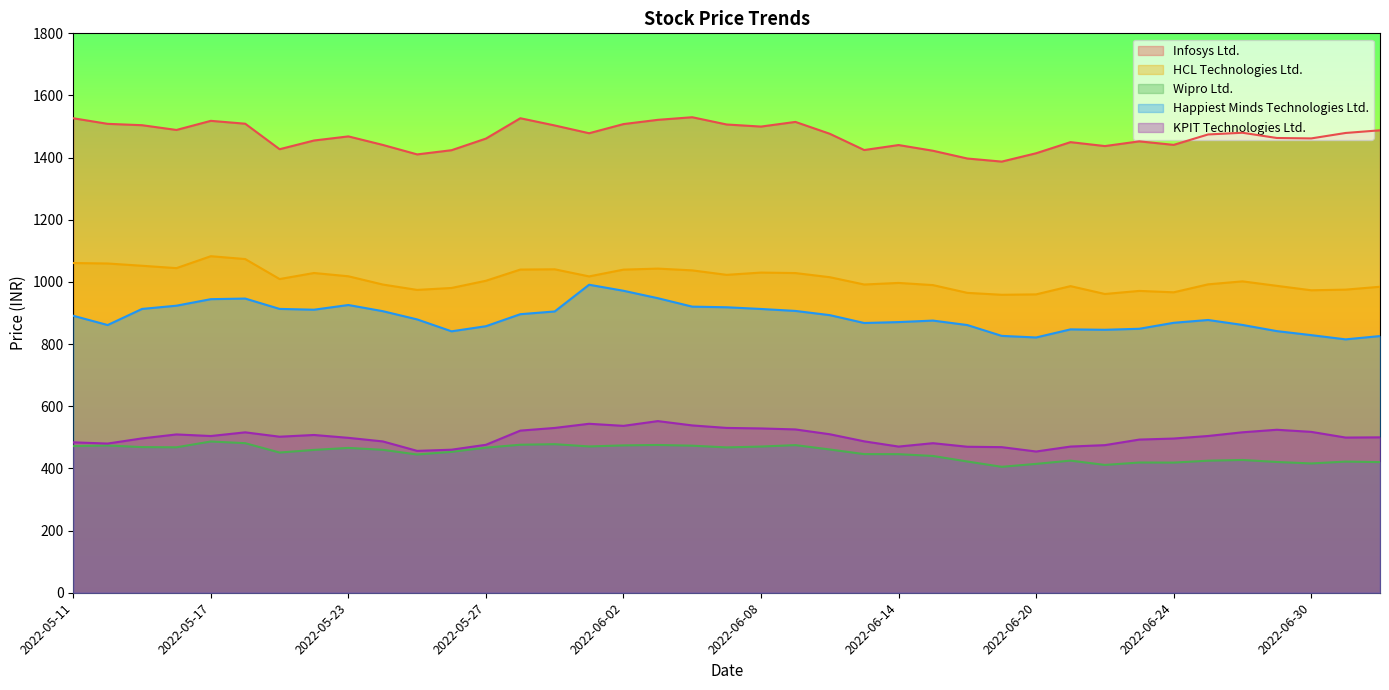

Is it true that Happiest Minds Technologies Ltd. equals 815.3 at 2022-07-01?

True